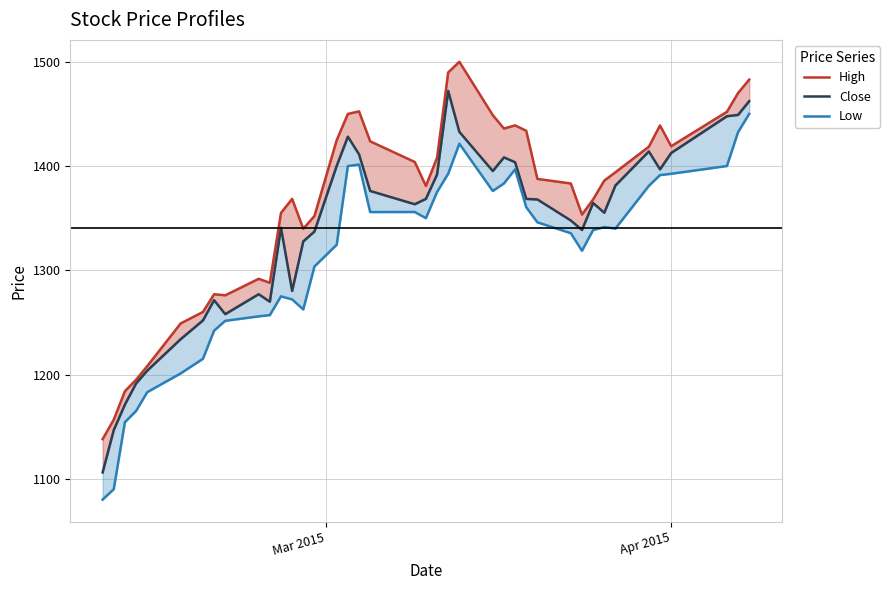

True or false: High and Low cross at least once.

False